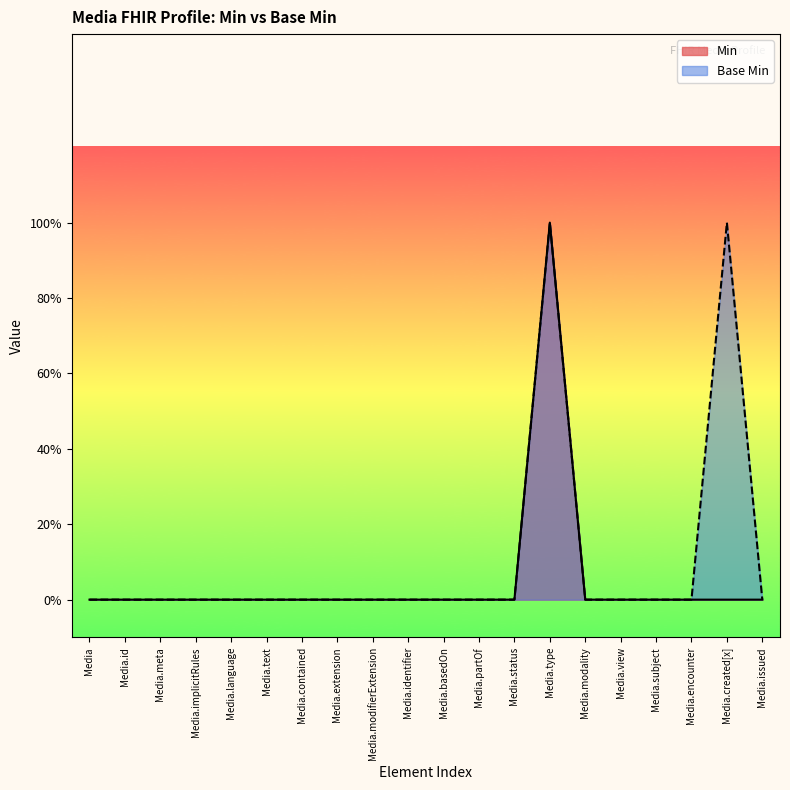

Reading left to right, transcribe all the data shown in this chart.

Min: Media=0	Media.id=0	Media.meta=0	Media.implicitRules=0	Media.language=0	Media.text=0	Media.contained=0	Media.extension=0	Media.modifierExtension=0	Media.identifier=0	Media.basedOn=0	Media.partOf=0	Media.status=0	Media.type=1	Media.modality=0	Media.view=0	Media.subject=0	Media.encounter=0	Media.created[x]=0	Media.issued=0
Base Min: Media=0	Media.id=0	Media.meta=0	Media.implicitRules=0	Media.language=0	Media.text=0	Media.contained=0	Media.extension=0	Media.modifierExtension=0	Media.identifier=0	Media.basedOn=0	Media.partOf=0	Media.status=0	Media.type=1	Media.modality=0	Media.view=0	Media.subject=0	Media.encounter=0	Media.created[x]=1	Media.issued=0